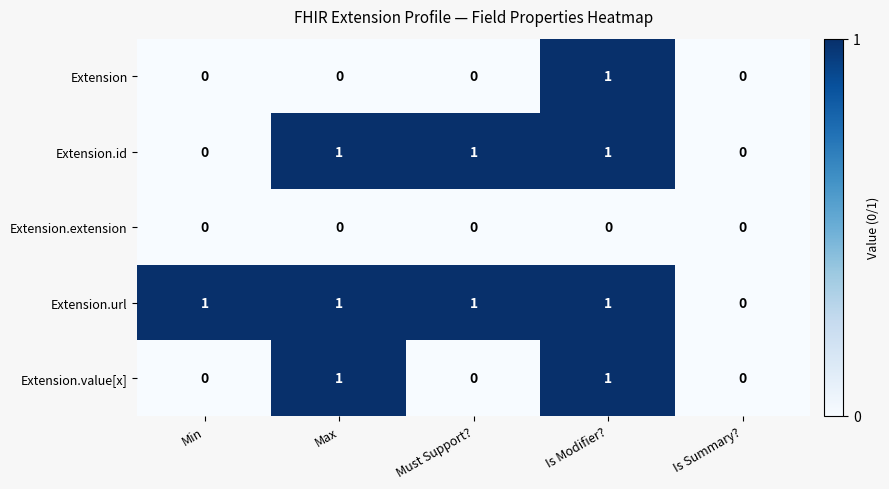

Rank the series by their average value, from lowest to highest.

Extension.extension, Extension, Extension.value[x], Extension.id, Extension.url